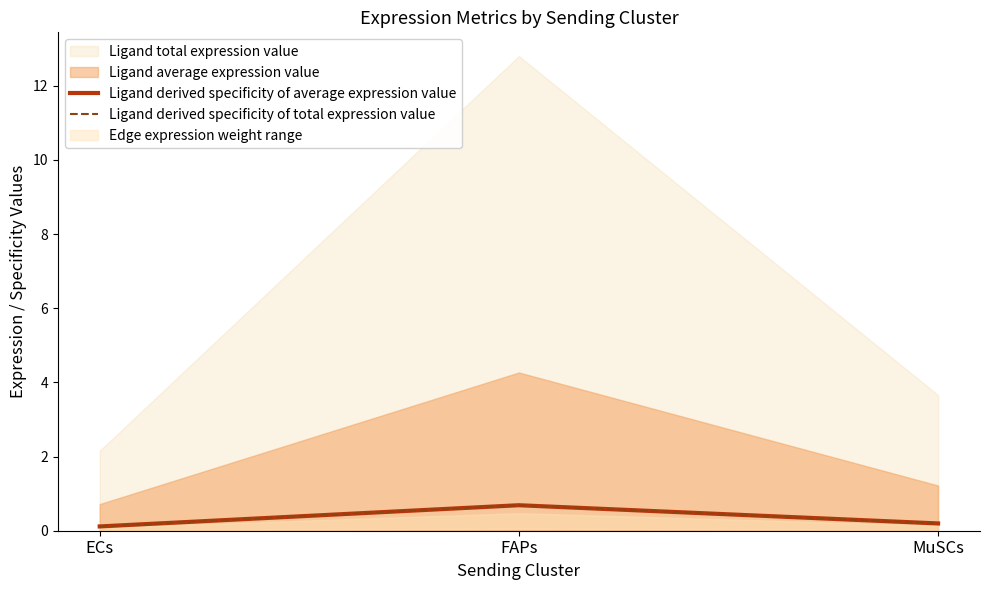

How many lines are shown in the chart?

2